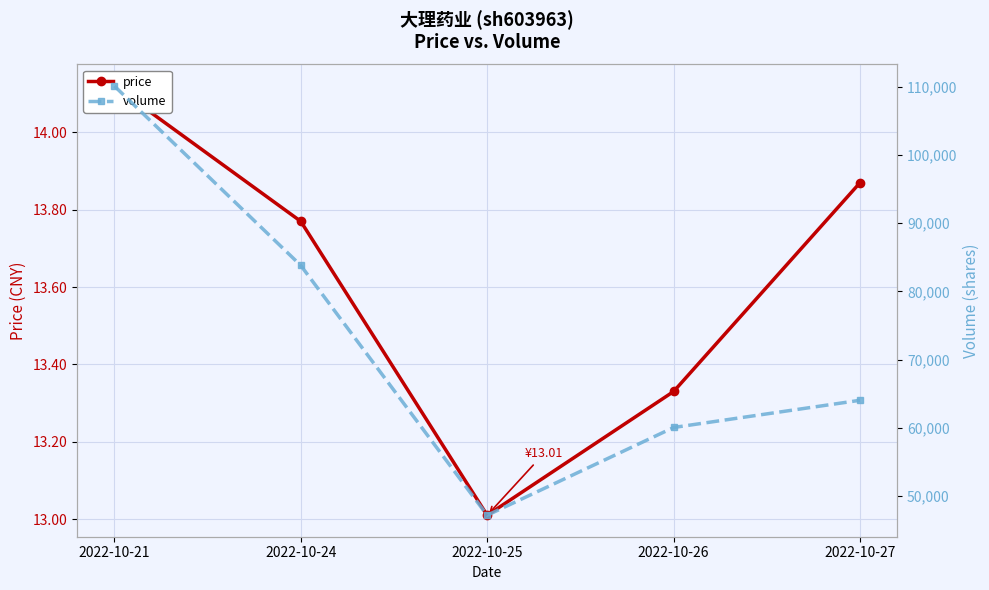

True or false: volume and price intersect in this chart.

False